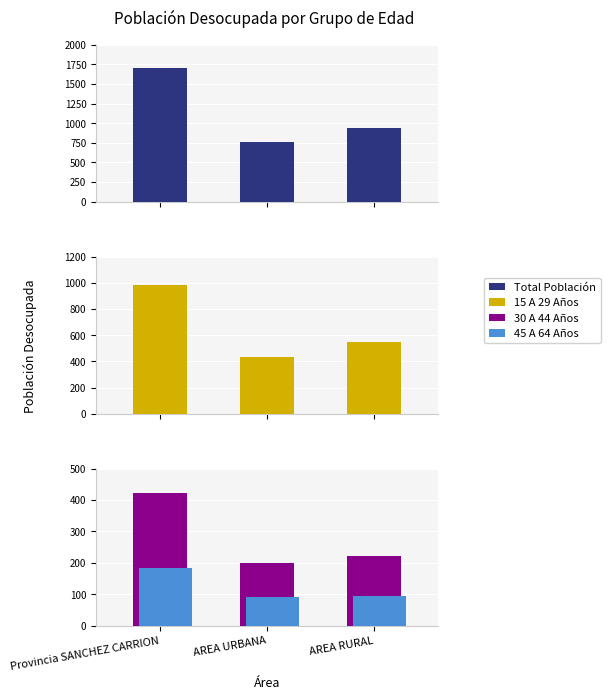

Reading right to left, list all the values displayed in this chart.

Total Población: 942	755	1697
15 A 29 Años: 549	436	985
30 A 44 Años: 222	200	422
45 A 64 Años: 94	91	185